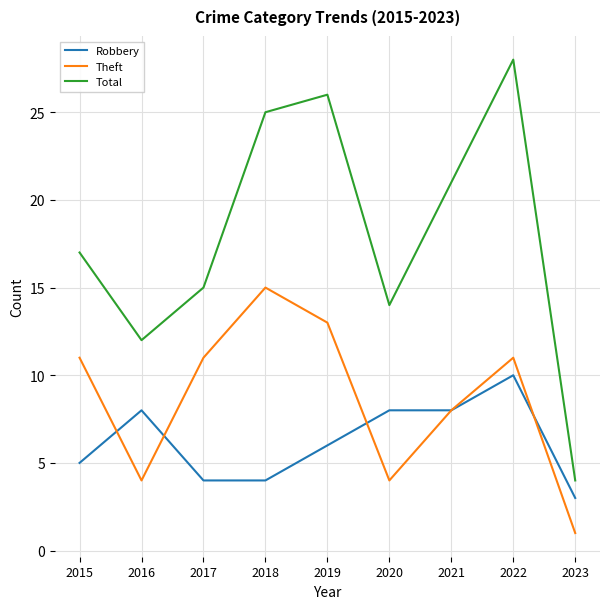

What is the sum of all Theft values?

78